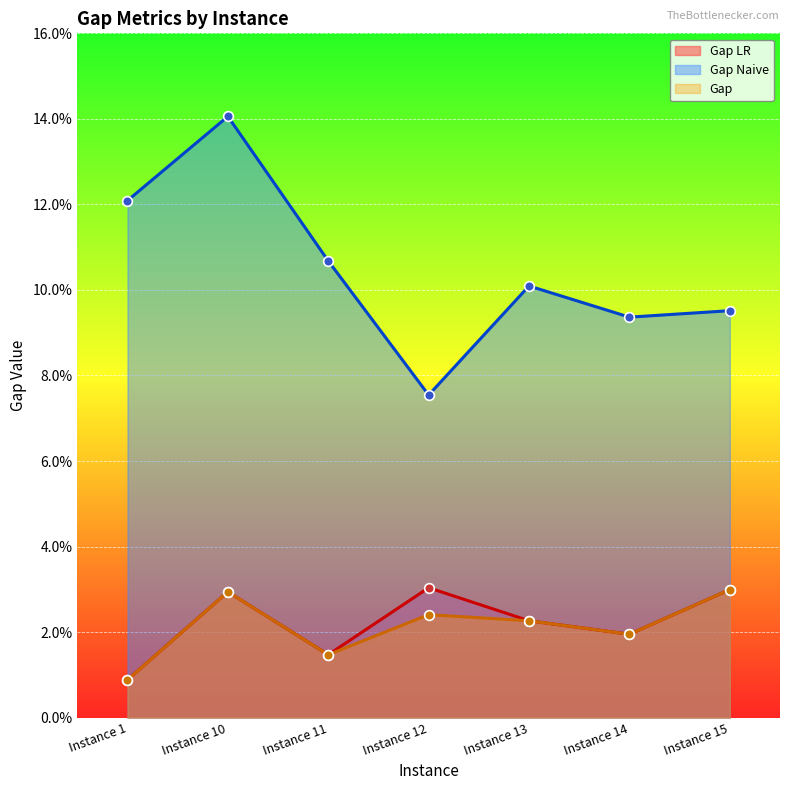

Which category has the highest value in the Gap Naive series?

Instance 10